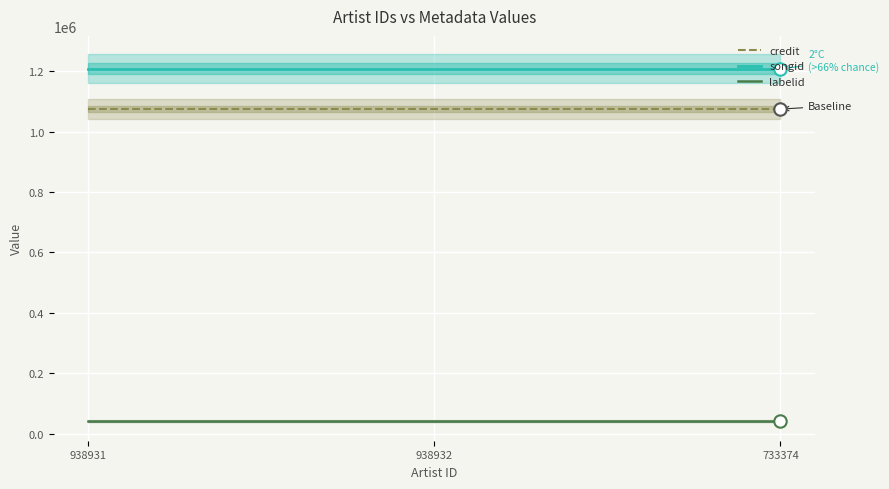

At which category is the sum across all series the highest?

938931